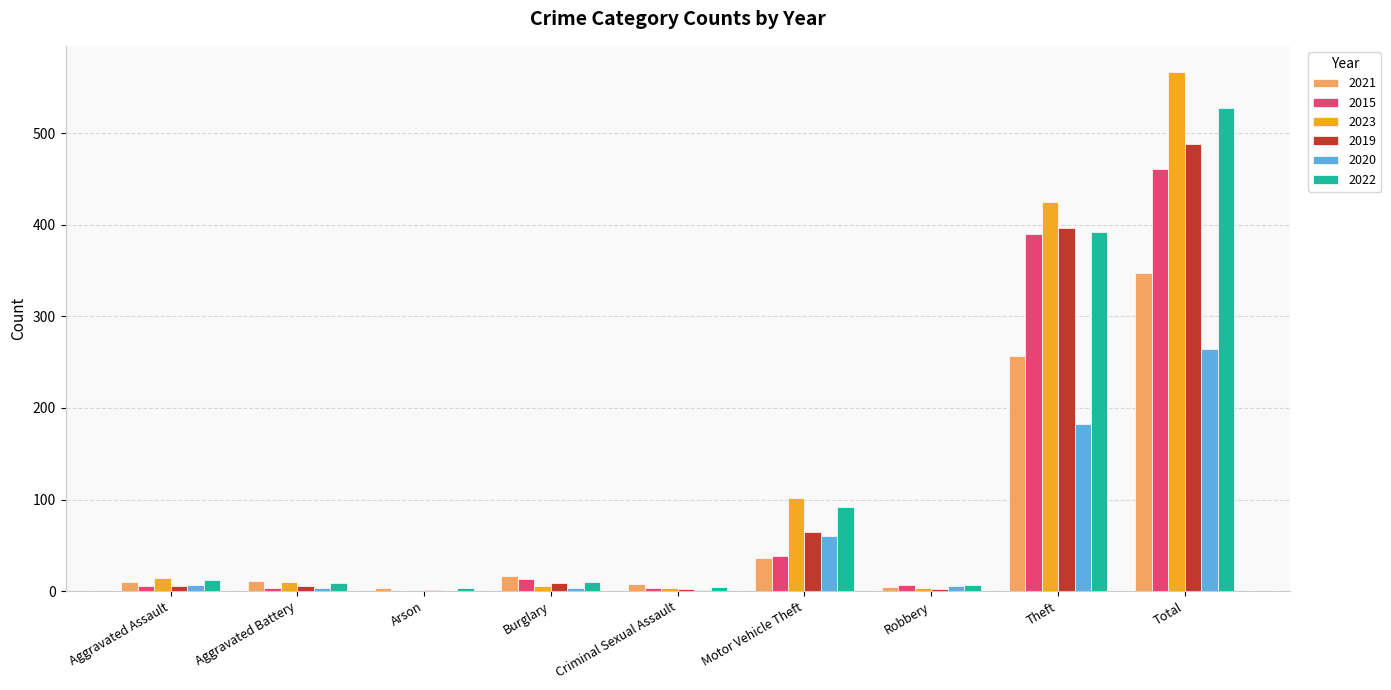

True or false: 2020 has a value of 101 at Theft.

False